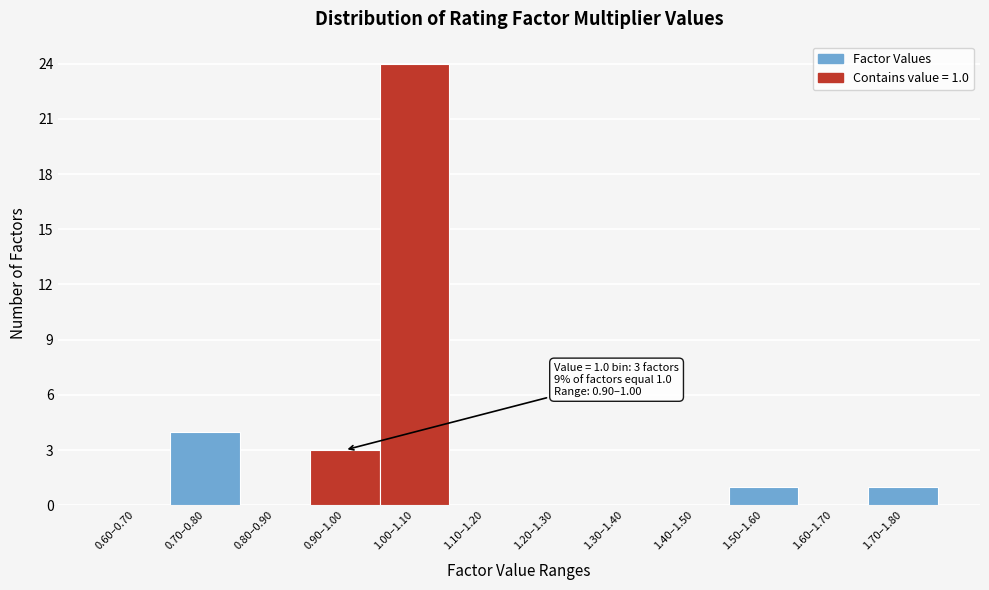

Reading left to right, list all the values displayed in this chart.

0.60–0.70=0	0.70–0.80=4	0.80–0.90=0	0.90–1.00=3	1.00–1.10=24	1.10–1.20=0	1.20–1.30=0	1.30–1.40=0	1.40–1.50=0	1.50–1.60=1	1.60–1.70=0	1.70–1.80=1